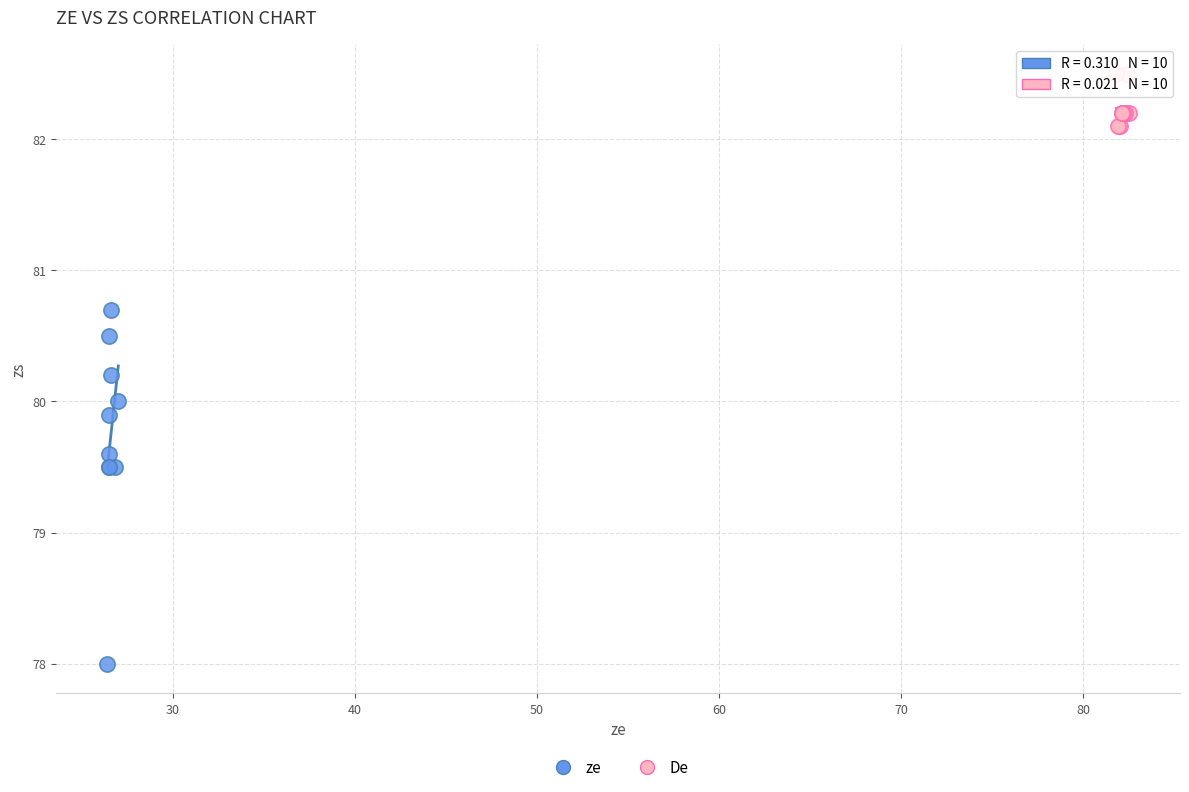

Which series reaches the maximum Y coordinate?

De